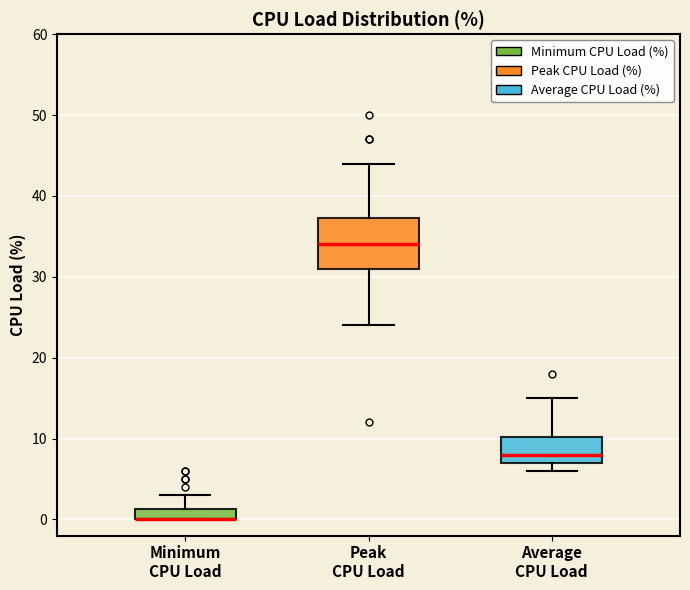

Which box is the tallest, from its lower edge to its upper edge?

Peak CPU Load